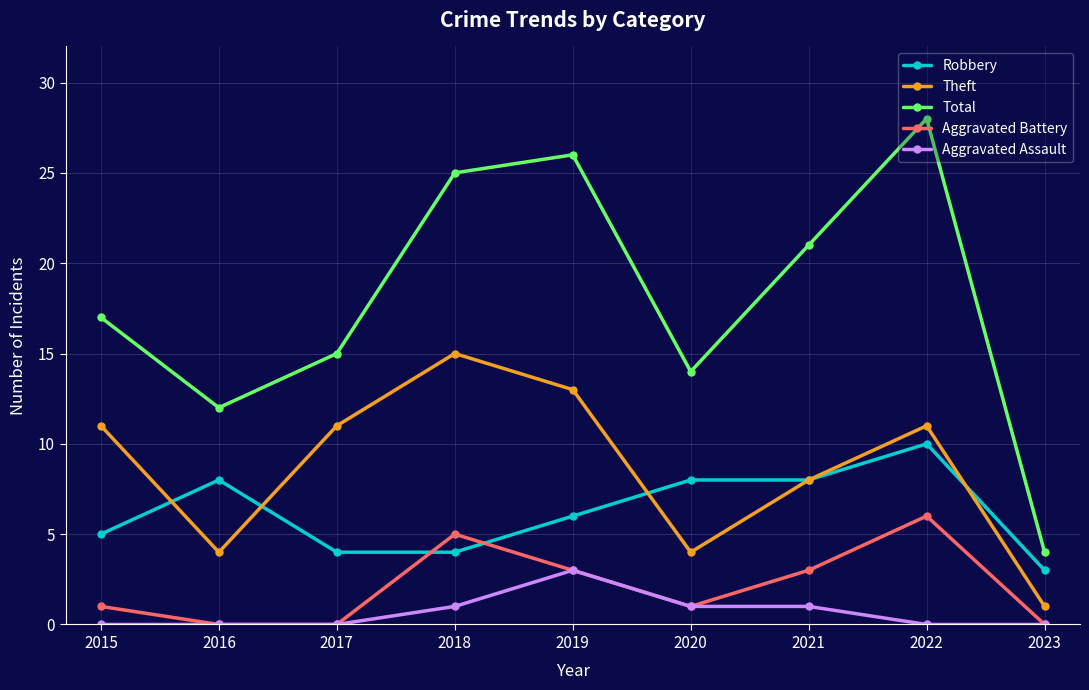

List the series in order of their peak value, highest first.

Total, Theft, Robbery, Aggravated Battery, Aggravated Assault